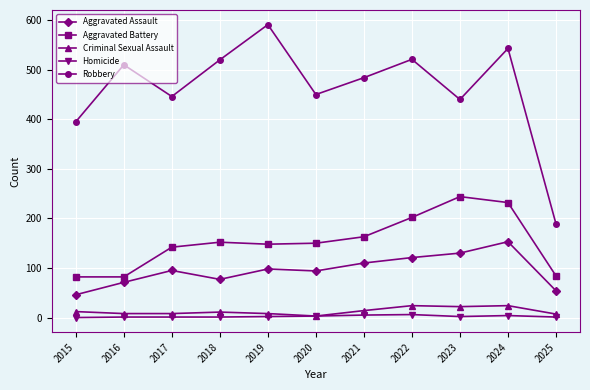

Which series has the widest spread of values?

Robbery